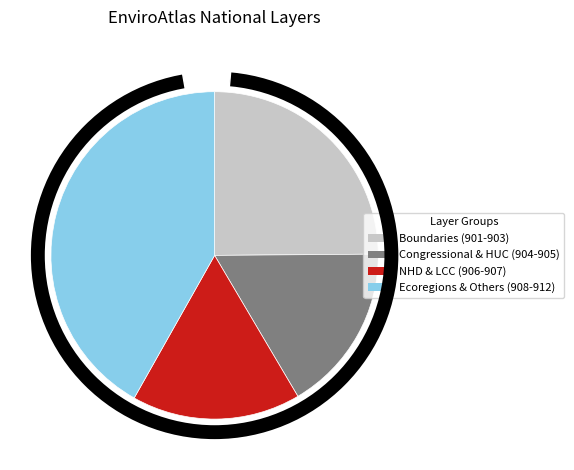

Does any single category account for the majority?

No